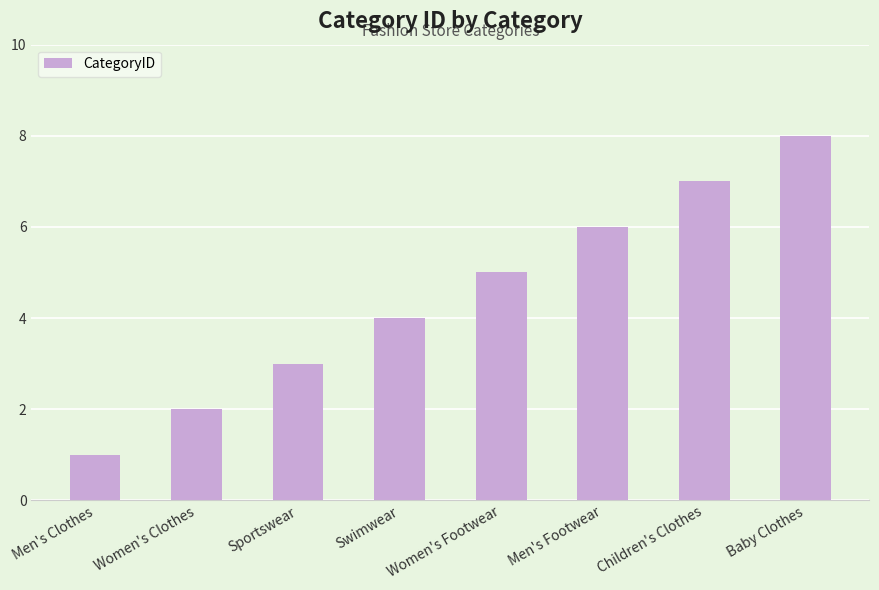

Rank the categories by value from highest to lowest.

Baby Clothes, Children's Clothes, Men's Footwear, Women's Footwear, Swimwear, Sportswear, Women's Clothes, Men's Clothes